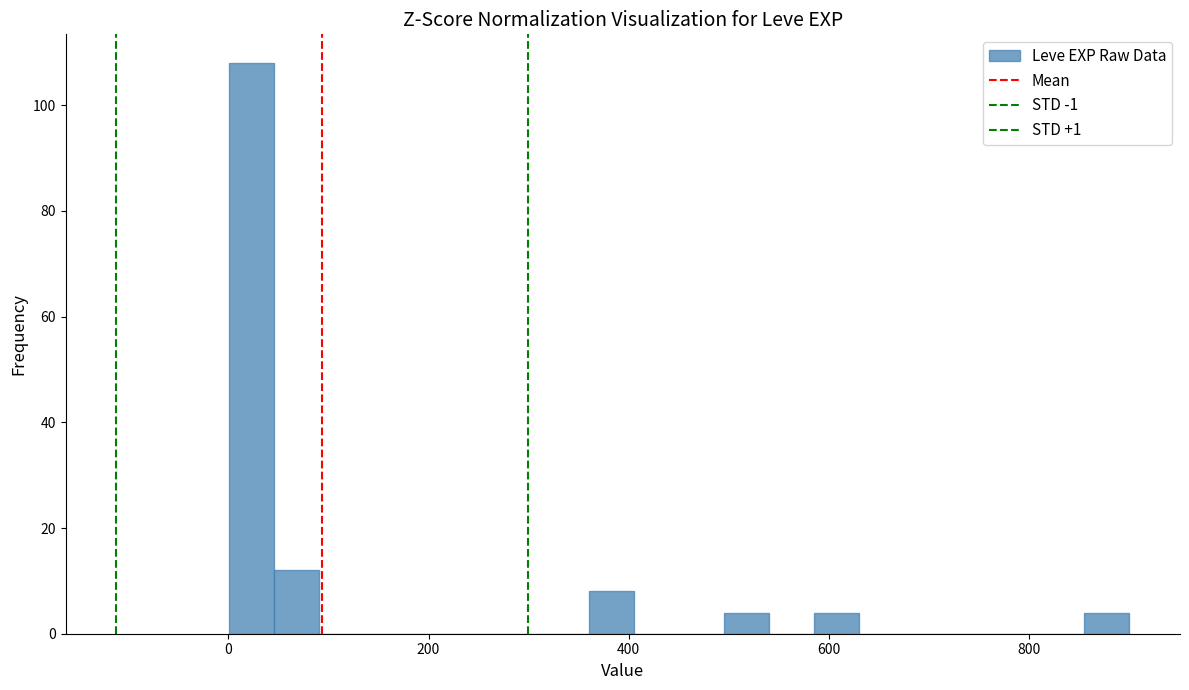

Around what value on the x-axis is the tallest bar? Give the approximate position of its centre, as read against the axis.

20